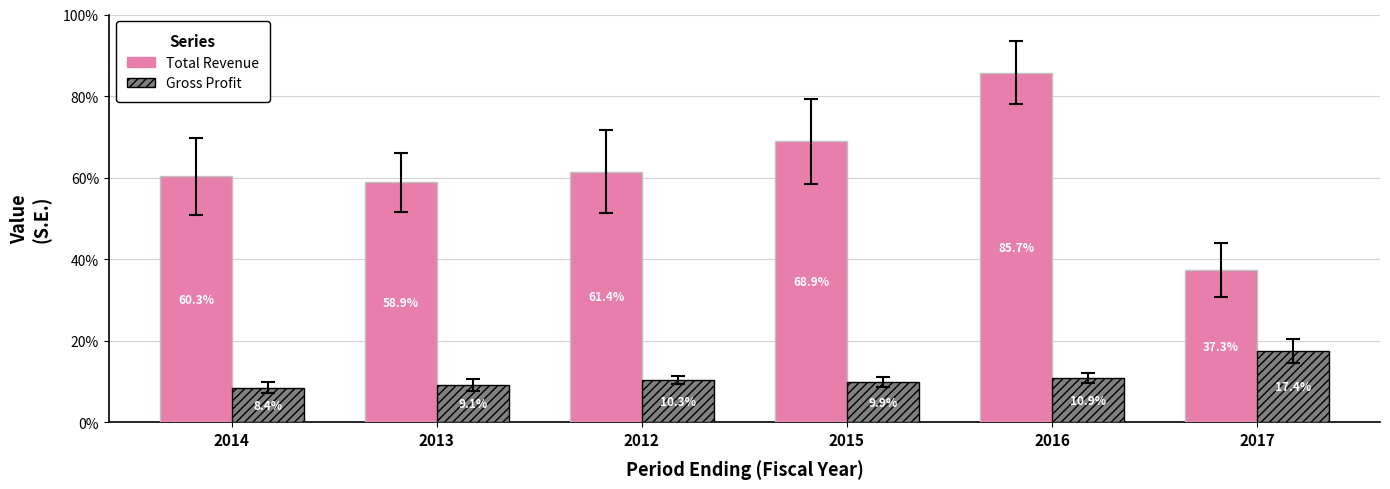

What is the sum of all Gross Profit values?

46200